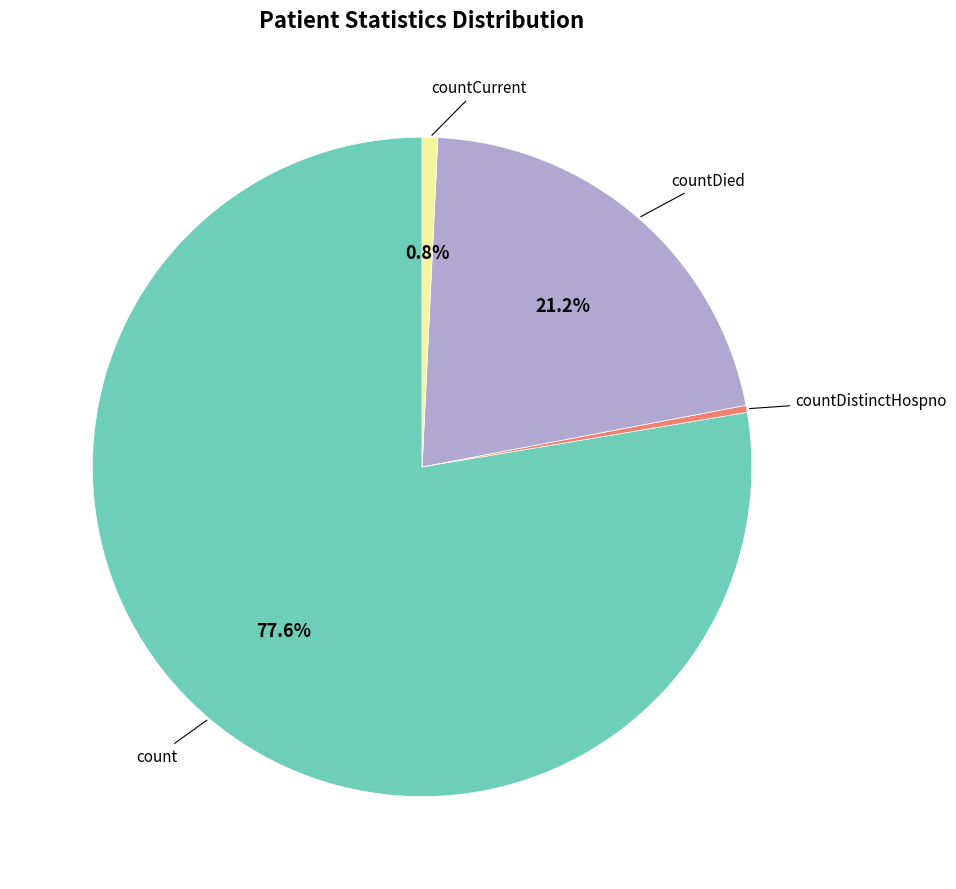

Count the number of slices in the pie.

4